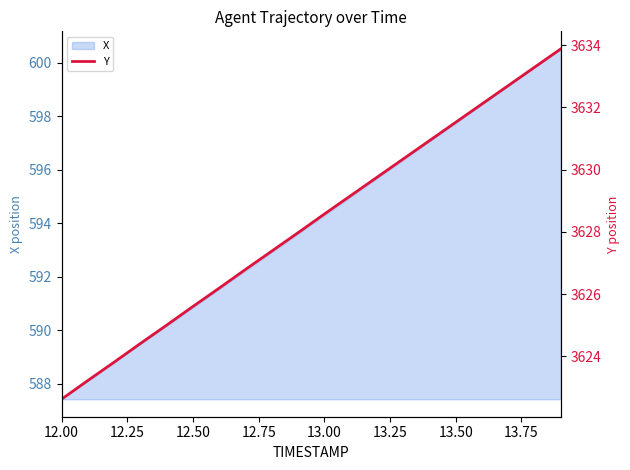

Where does the X series first go above 594?

13.00